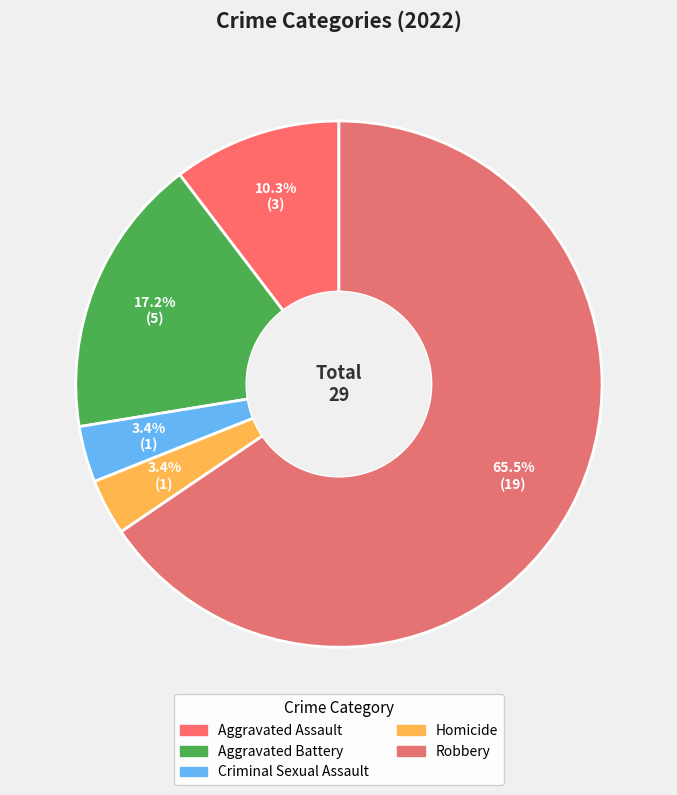

What is the ratio of the value at Homicide to the value at Aggravated Assault?

0.3